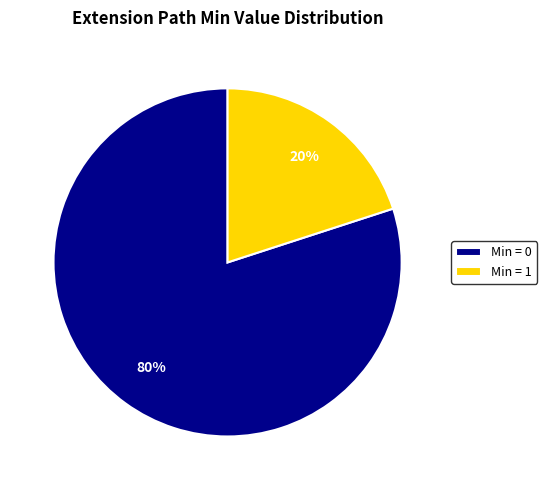

Which category has the biggest portion of the pie?

Min = 0